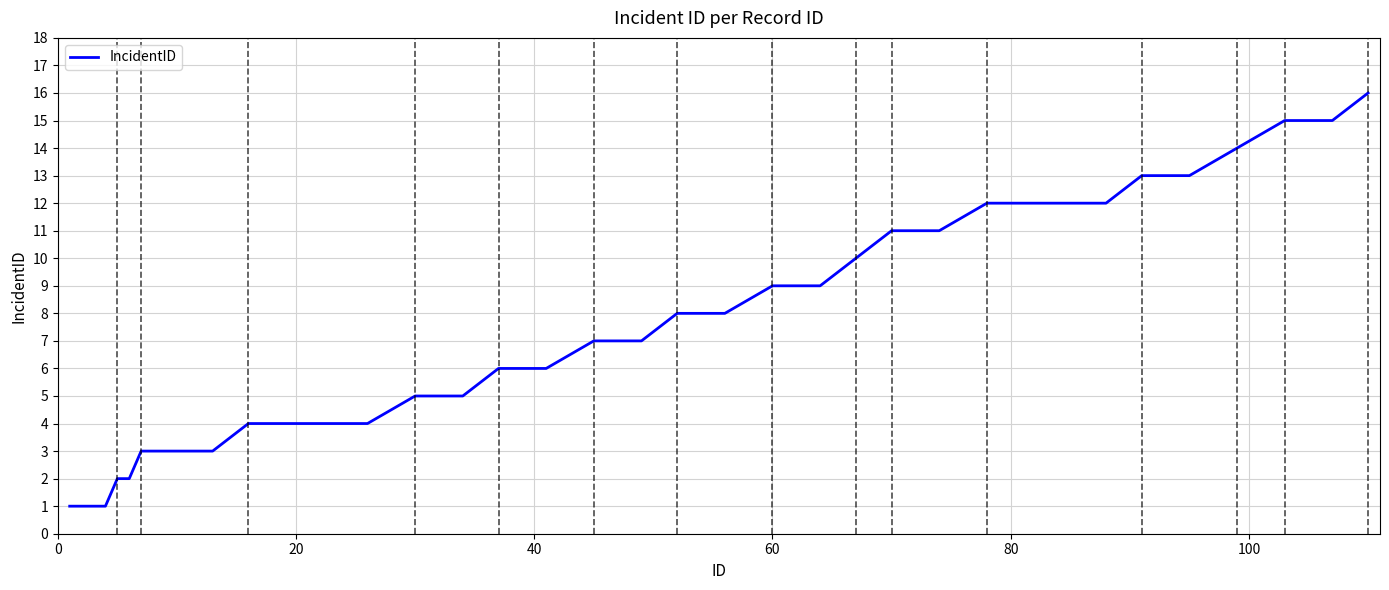

What is the greatest value displayed?

16